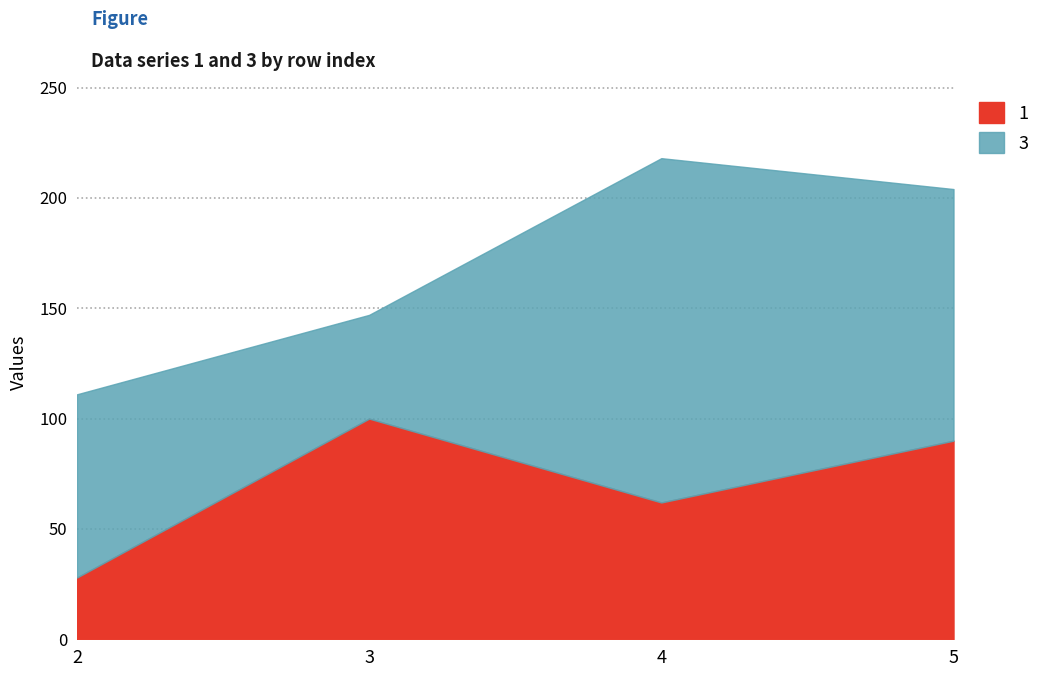

What is the total value across all series at 2?

111